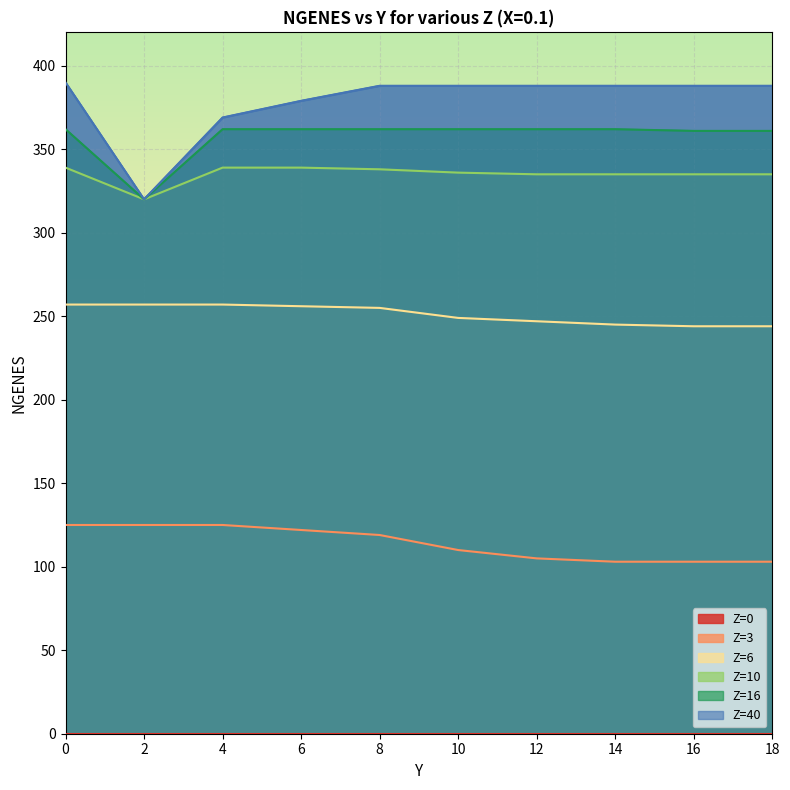

What is the minimum value shown in the chart?

103